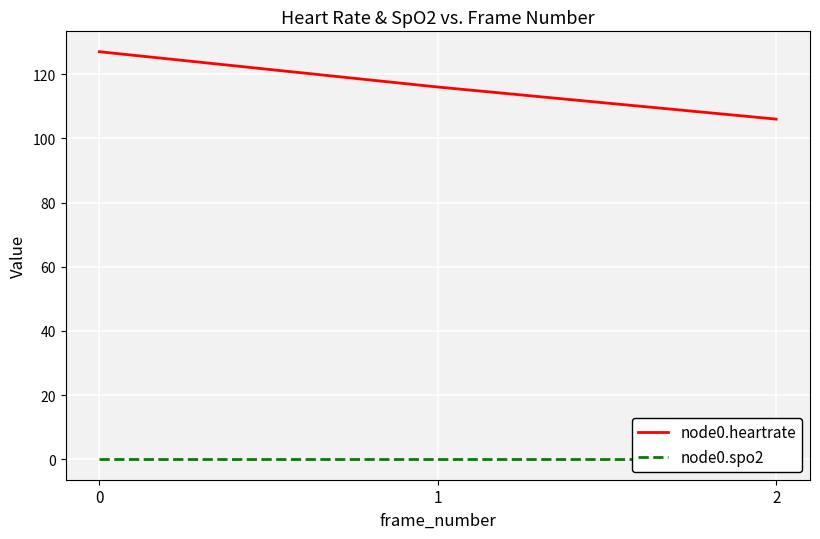

Where is node0.heartrate nearest to the value 116?

1